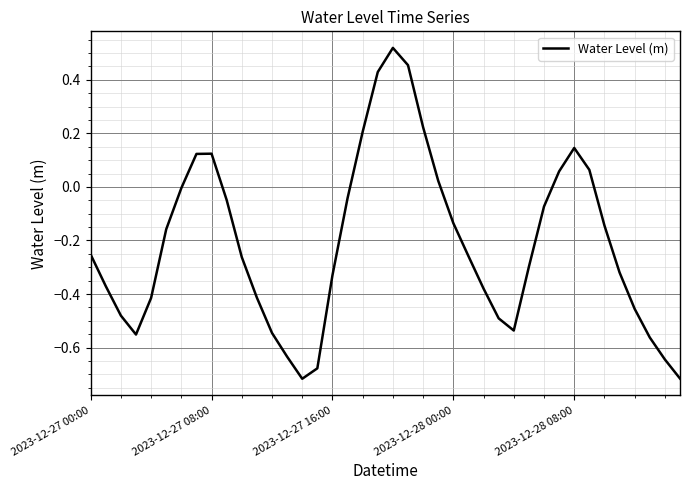

What is the difference between the maximum and minimum values?

1.2